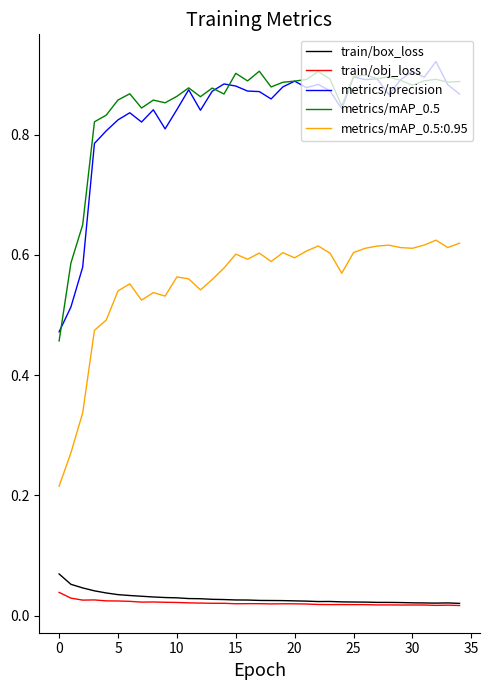

True or false: train/box_loss and metrics/mAP_0.5 cross at least once.

False